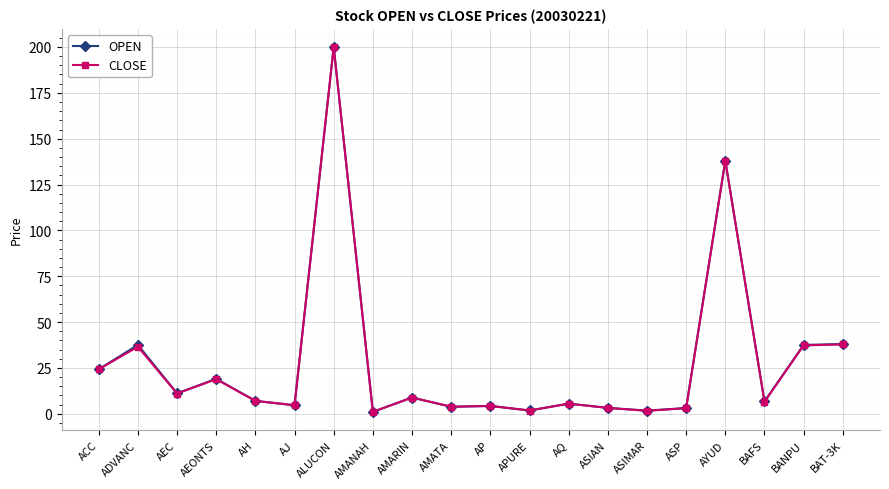

Between AQ and BAT-3K, which series saw the biggest shift?

OPEN